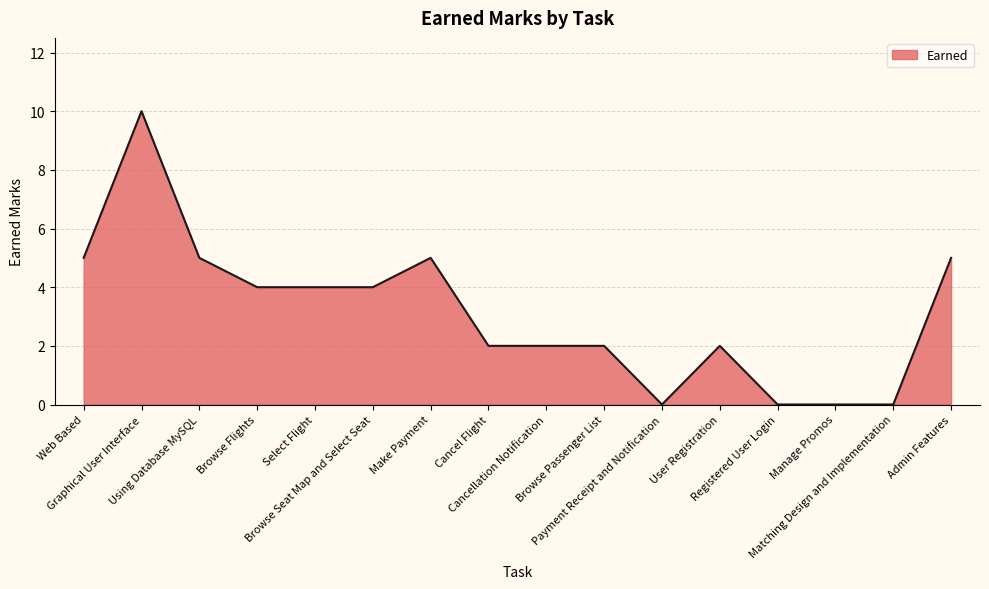

Reading left to right, extract all data points from this chart.

Web Based=5	Graphical User Interface=10	Using Database MySQL=5	Browse Flights=4	Select Flight=4	Browse Seat Map and Select Seat=4	Make Payment=5	Cancel Flight=2	Cancellation Notification=2	Browse Passenger List=2	Payment Receipt and Notification=0	User Registration=2	Registered User Login=0	Manage Promos=0	Matching Design and Implementation=0	Admin Features=5